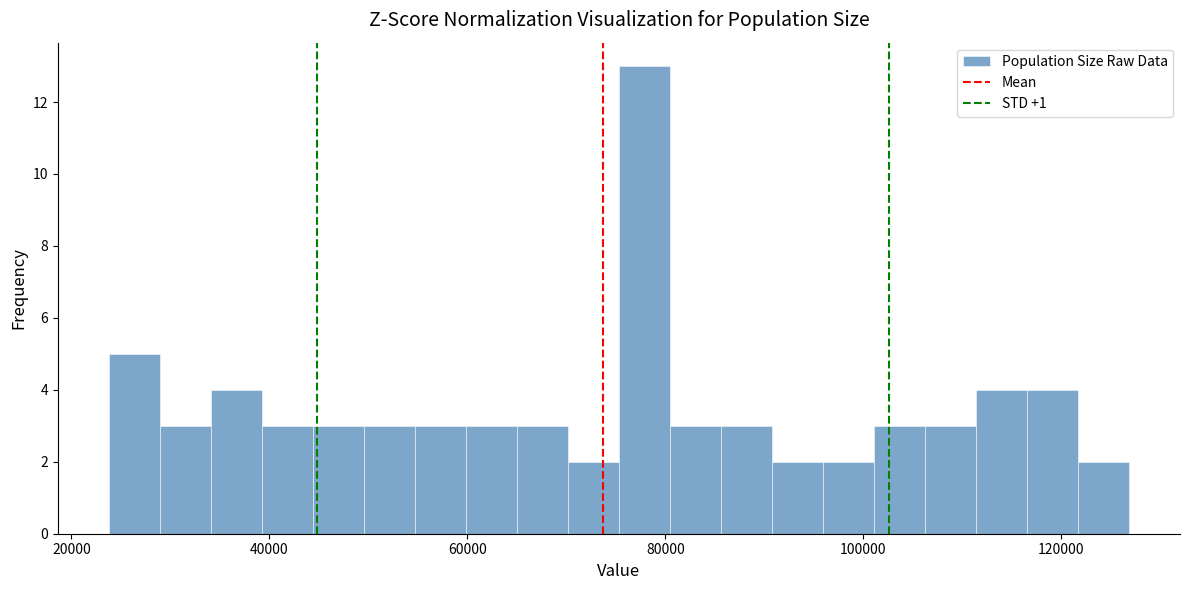

Around what value on the x-axis is the tallest bar? Give the approximate position of its centre, as read against the axis.

78000